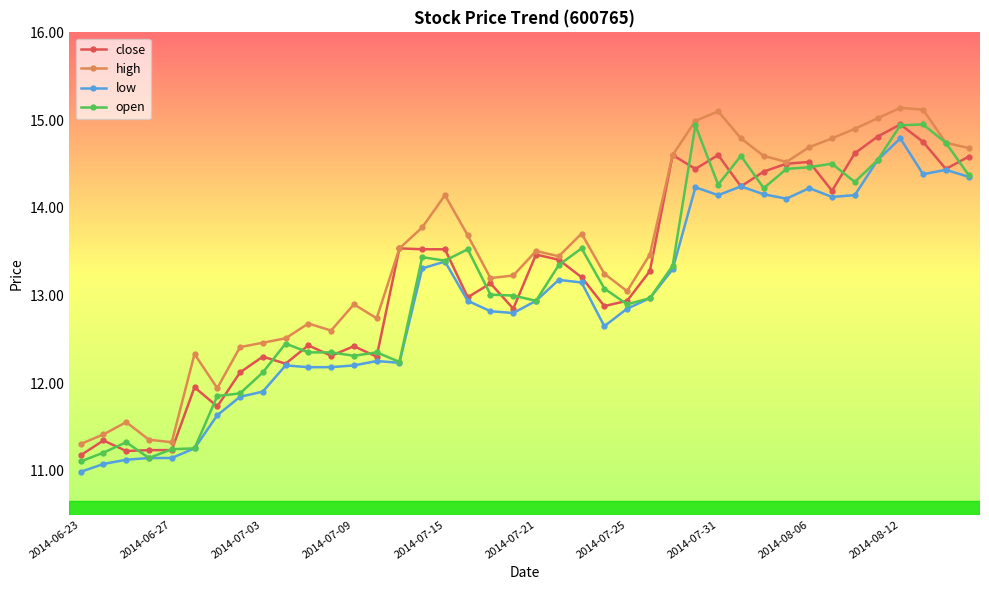

What are all the series names shown in the legend?

close, high, low, open